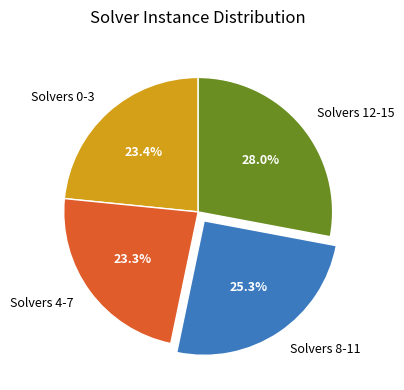

What is the total percentage of Solvers 12-15 and Solvers 4-7?

51.3%